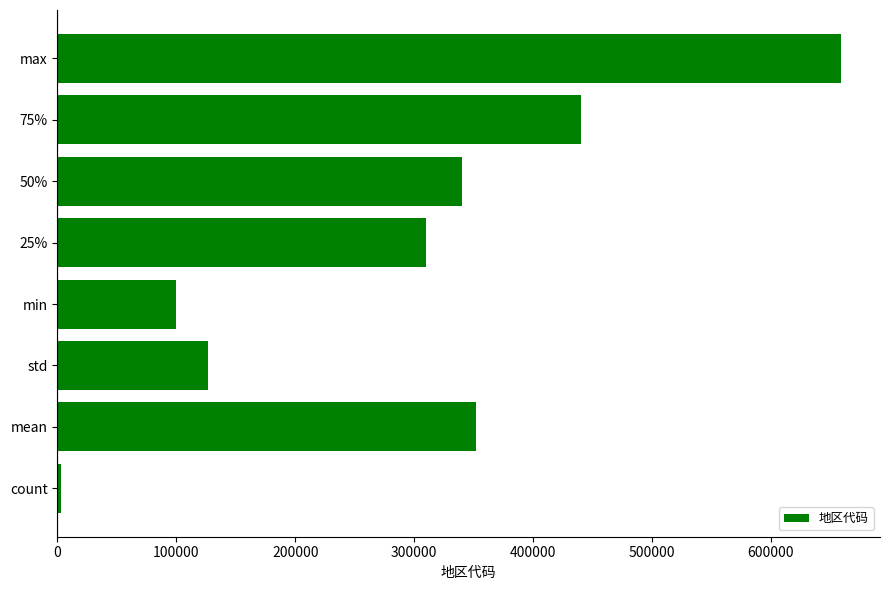

The value at 75% is 440300.0. True or false?

True